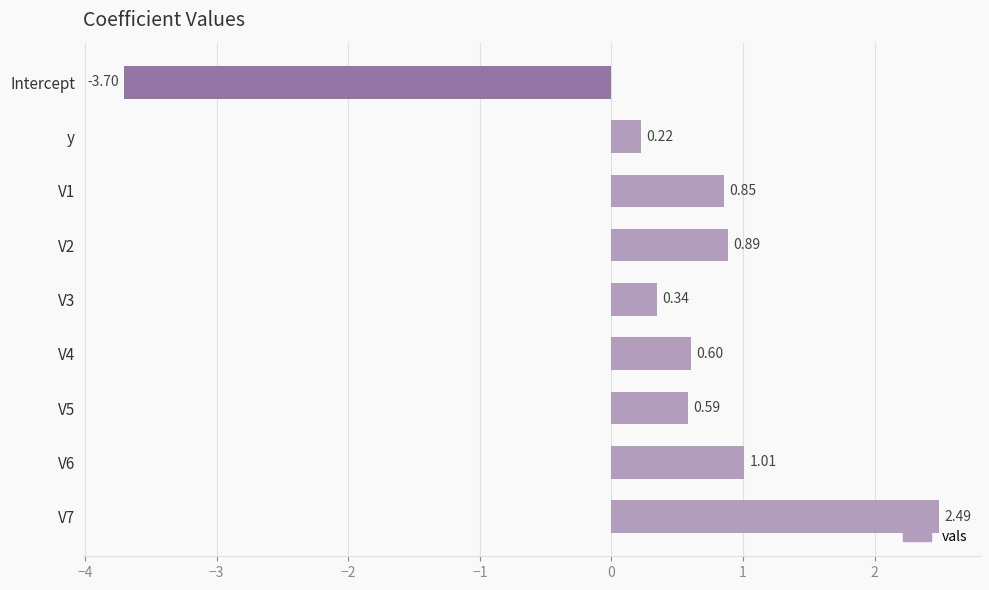

Between y and V5, which is larger?

V5